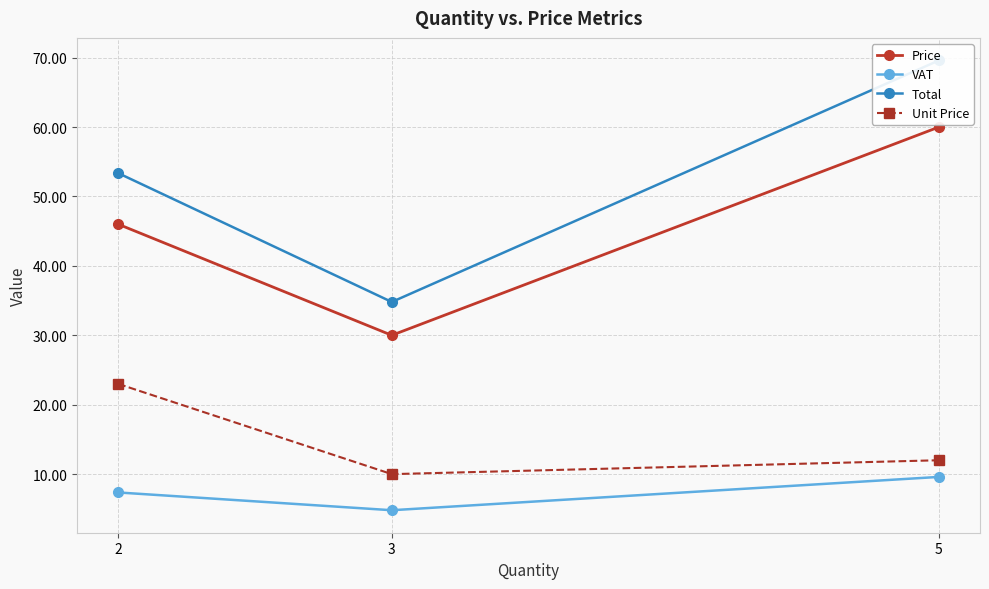

At which label is Price closest to 45?

2